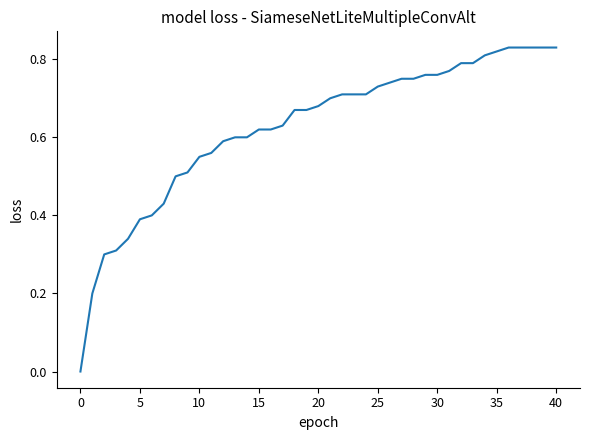

How many values are between 0 and 1?

40